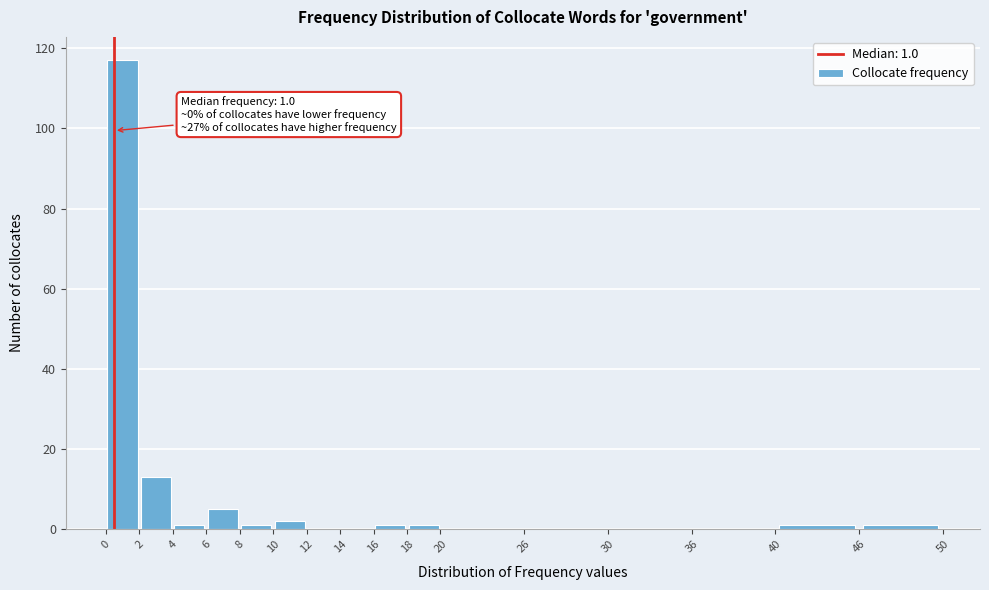

Over which range of the x-axis is the bar tallest?

0 to 2